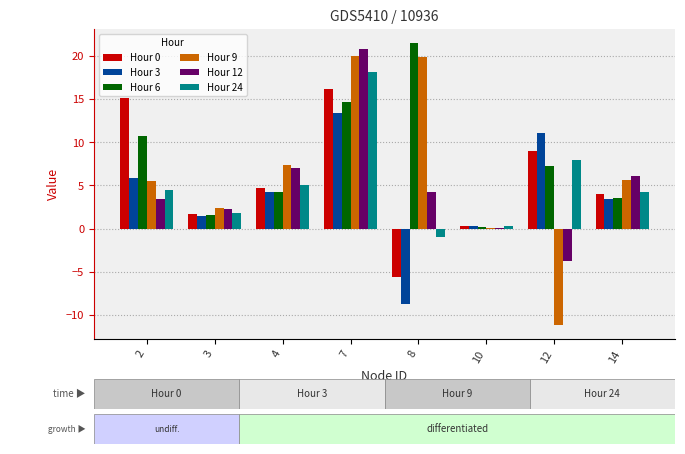

What is the sum of all Hour 0 values?

45.2